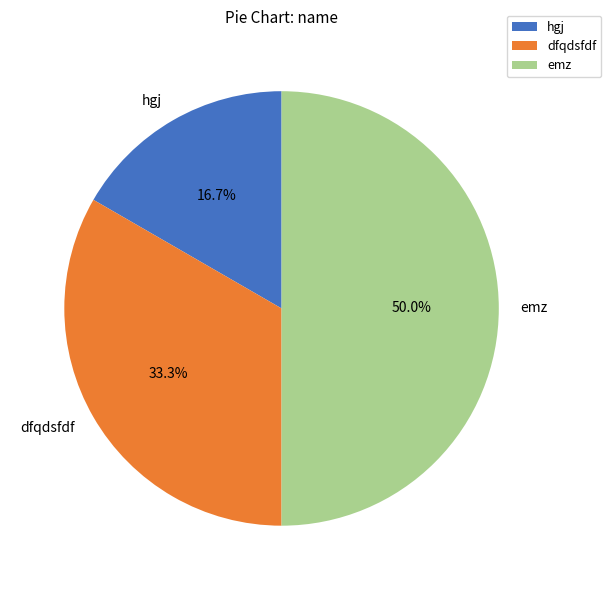

How much of the chart is everything except dfqdsfdf?

66.7%